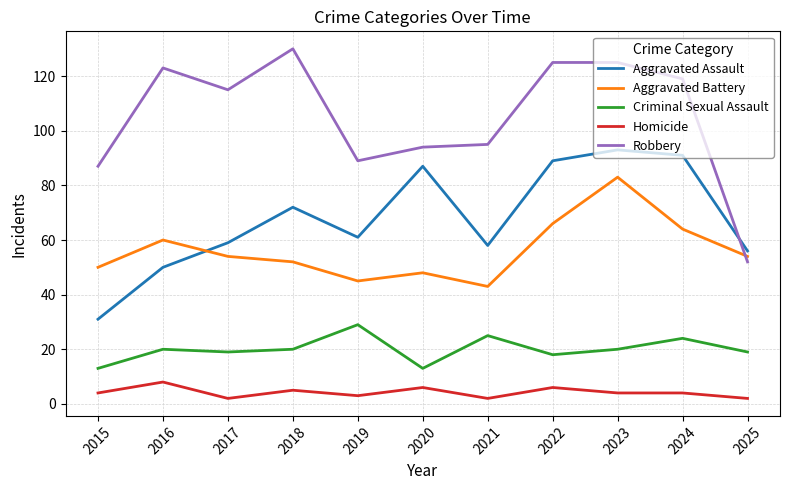

What is the maximum value for Criminal Sexual Assault?

29